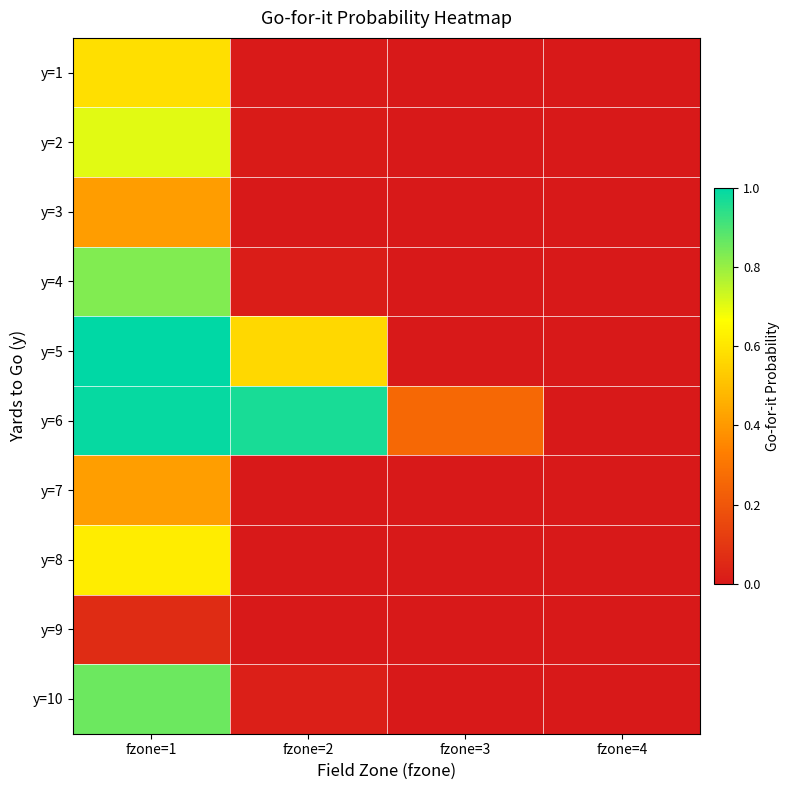

Reading right to left, what are all the values shown in this chart?

y=1: fzone=4=0.0	fzone=3=0.0	fzone=2=0.0	fzone=1=0.6
y=2: fzone=4=0.0	fzone=3=0.0	fzone=2=0.0	fzone=1=0.7
y=3: fzone=4=0.0	fzone=3=0.0	fzone=2=0.0	fzone=1=0.4
y=4: fzone=4=0.0	fzone=3=0.0	fzone=2=0.0	fzone=1=0.8
y=5: fzone=4=0.0	fzone=3=0.0	fzone=2=0.6	fzone=1=1.0
y=6: fzone=4=0.0	fzone=3=0.3	fzone=2=1.0	fzone=1=1.0
y=7: fzone=4=0.0	fzone=3=0.0	fzone=2=0.0	fzone=1=0.4
y=8: fzone=4=0.0	fzone=3=0.0	fzone=2=0.0	fzone=1=0.6
y=9: fzone=4=0.0	fzone=3=0.0	fzone=2=0.0	fzone=1=0.1
y=10: fzone=4=0.0	fzone=3=0.0	fzone=2=0.0	fzone=1=0.9